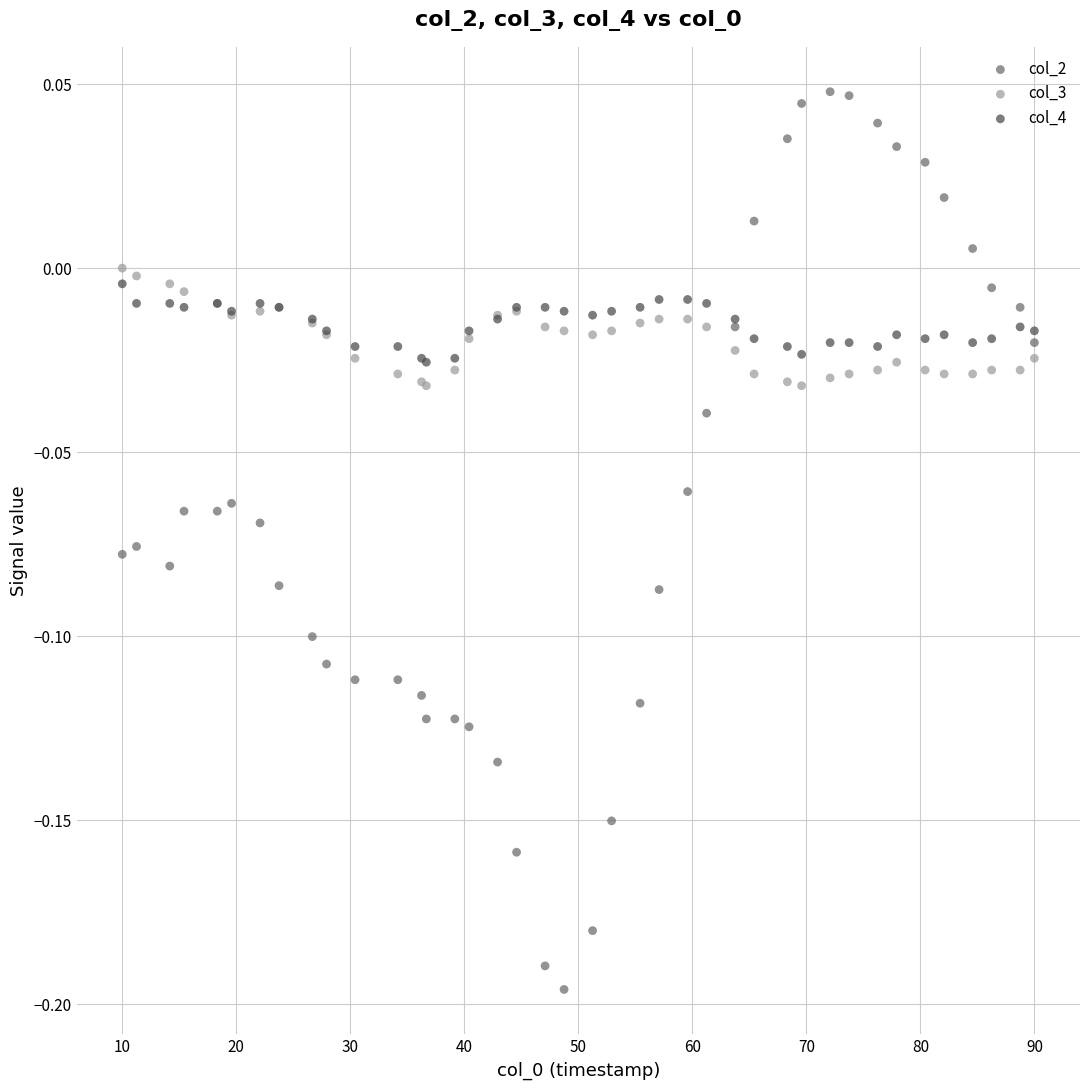

Which series has the largest Y range (max minus min)?

col_2